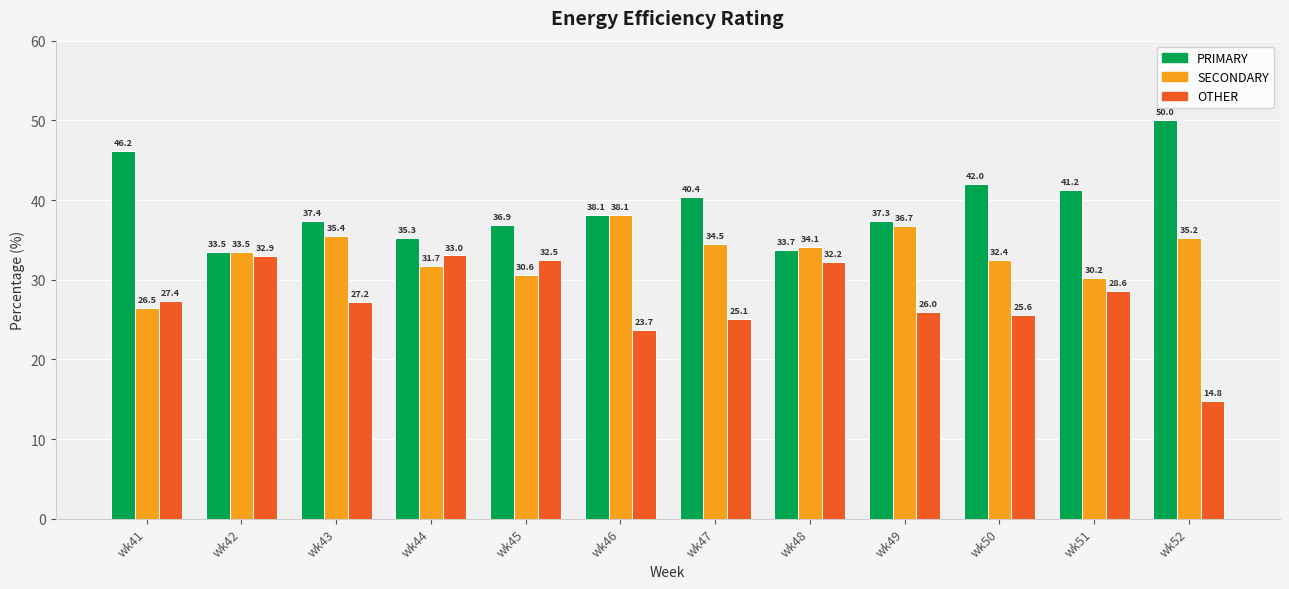

Is it true that OTHER equals 12.5 at wk43?

False